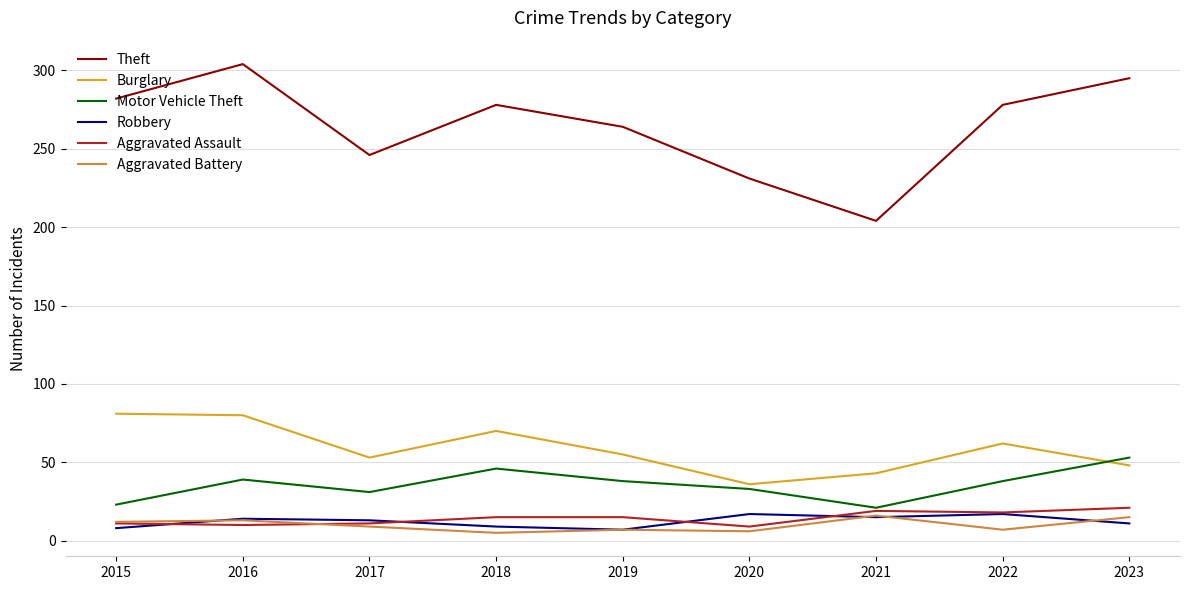

True or false: Motor Vehicle Theft has a value of 53 at 2023.

True